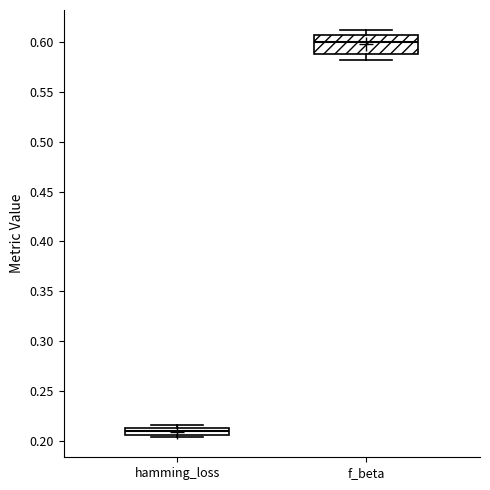

Which box has the lowest median line?

hamming_loss